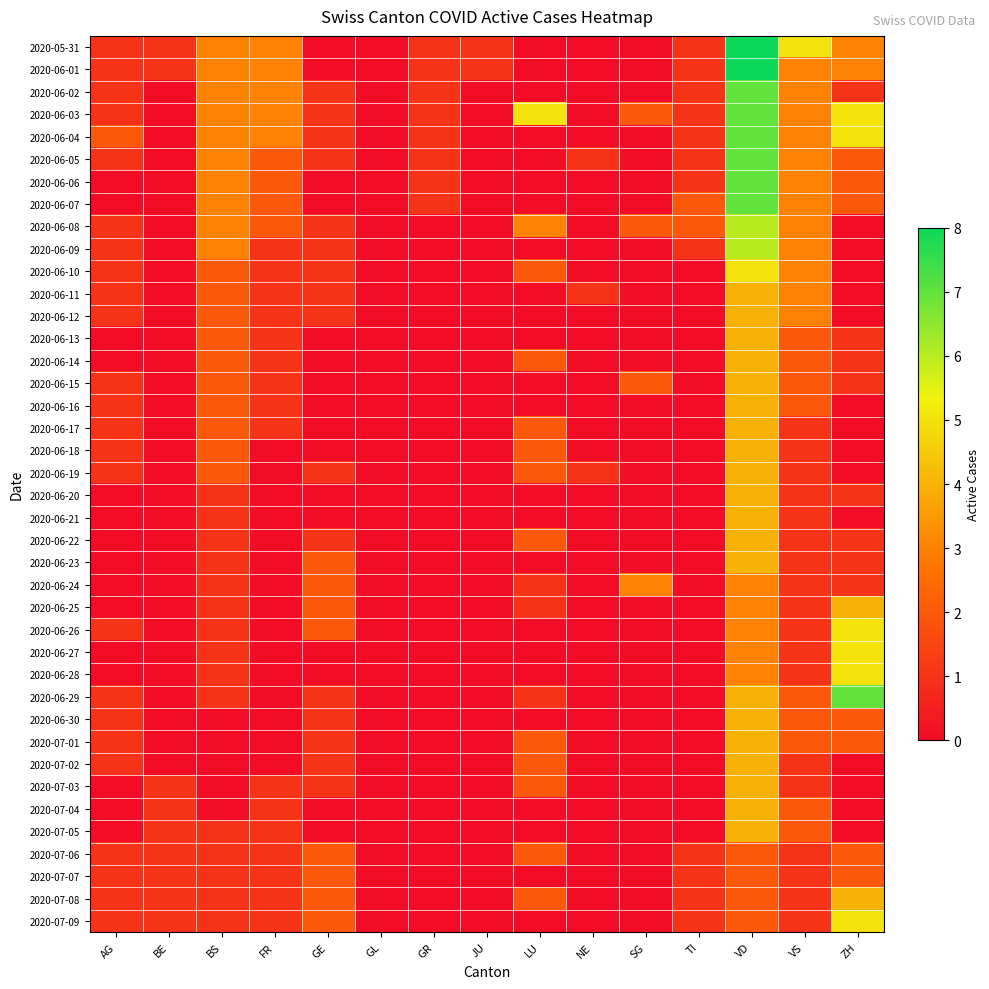

At how many categories does at least one series exceed 1?

10